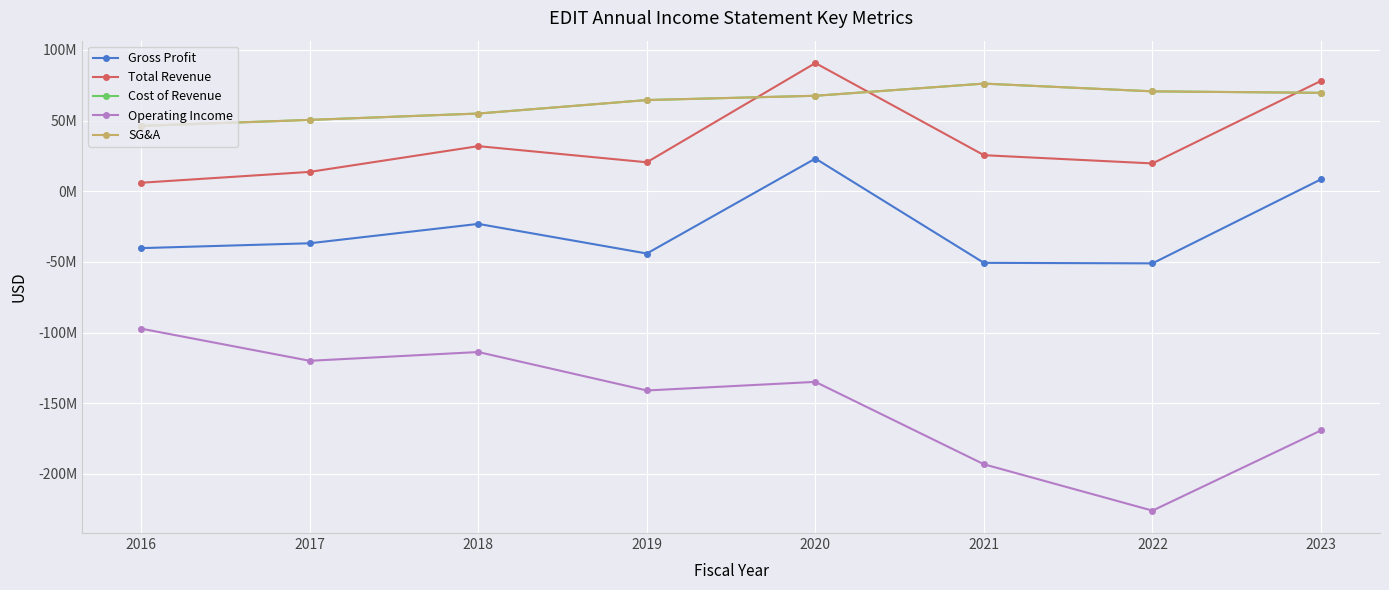

Is it true that Cost of Revenue equals 67576000 at 2020?

True